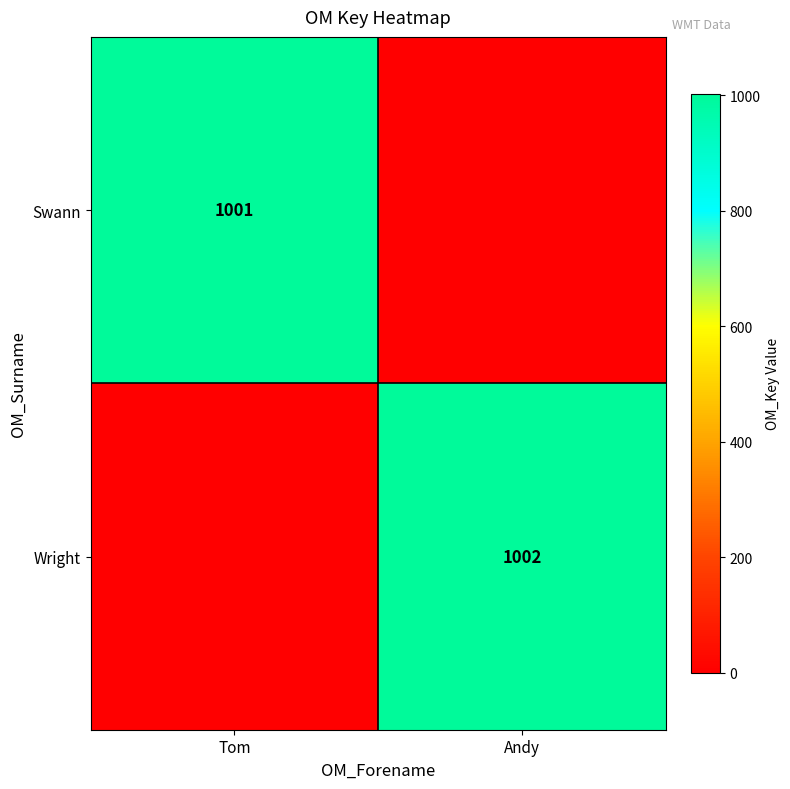

Is the value of Swann at Tom greater than the value of Wright at Andy?

No